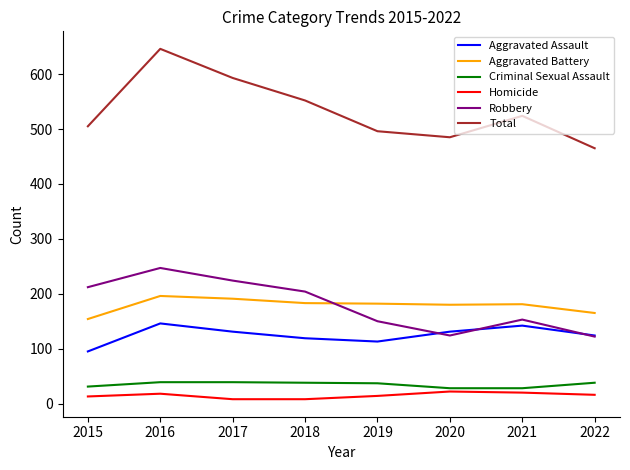

Which series has the largest total across all categories?

Total